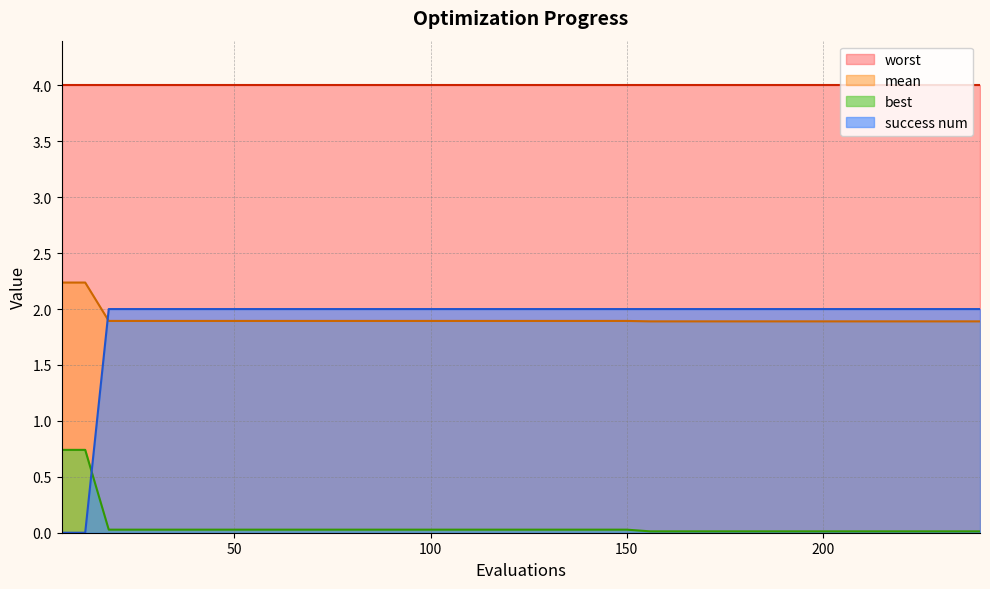

What is the maximum value shown in the chart?

4.0